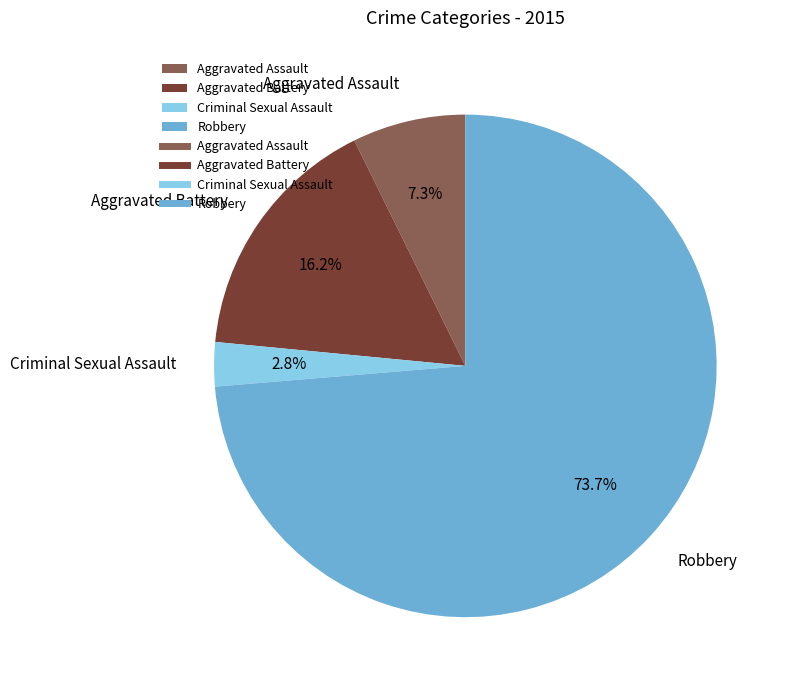

What percentage do Criminal Sexual Assault and Aggravated Assault together represent?

10.1%